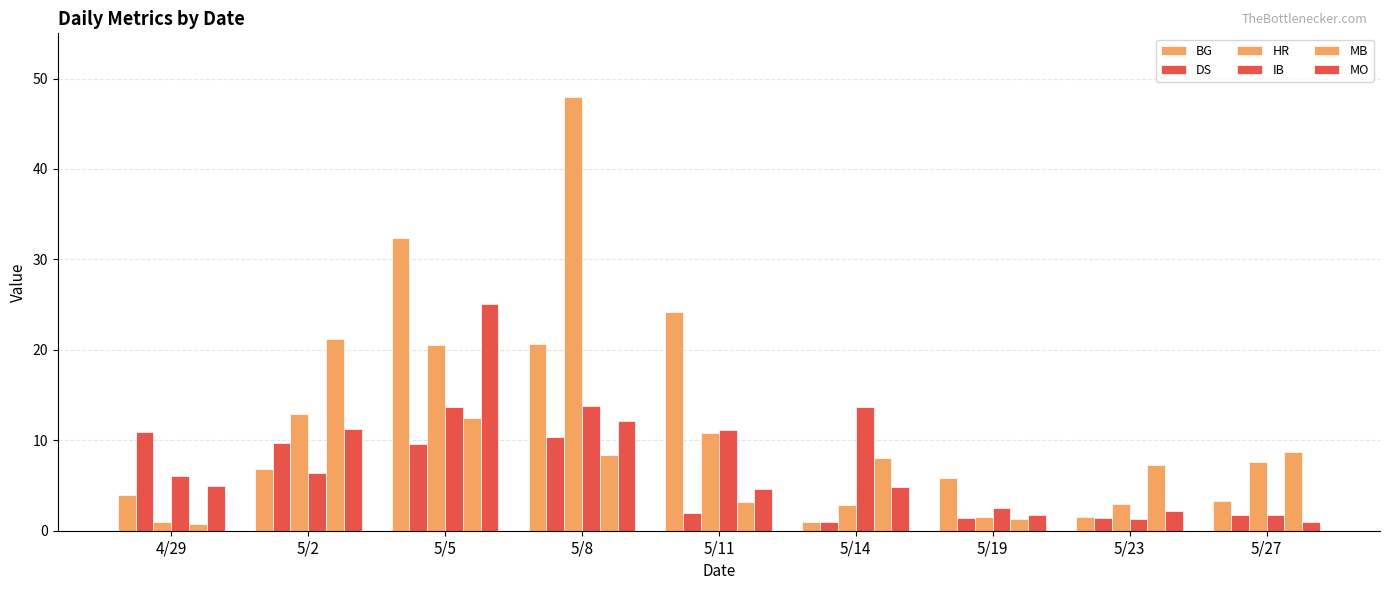

What position from the right is 5/8?

6